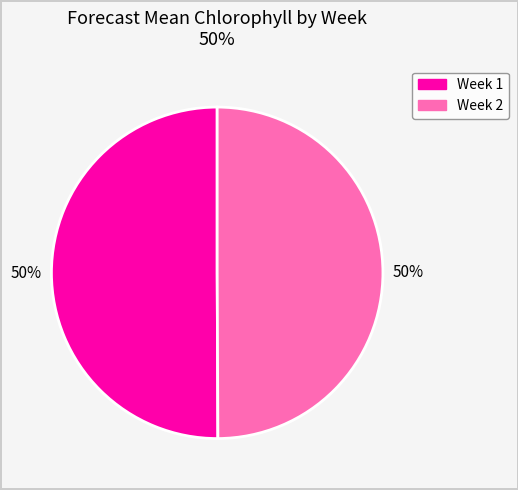

To the nearest percent, what is the average slice percentage?

50%